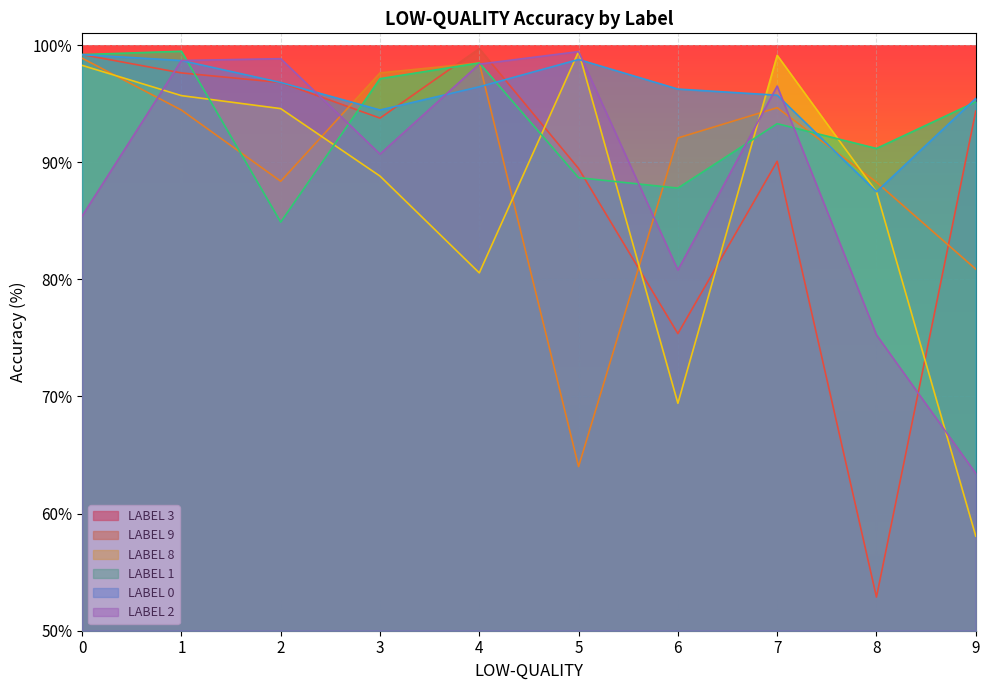

At which category is the sum across all series the highest?

1